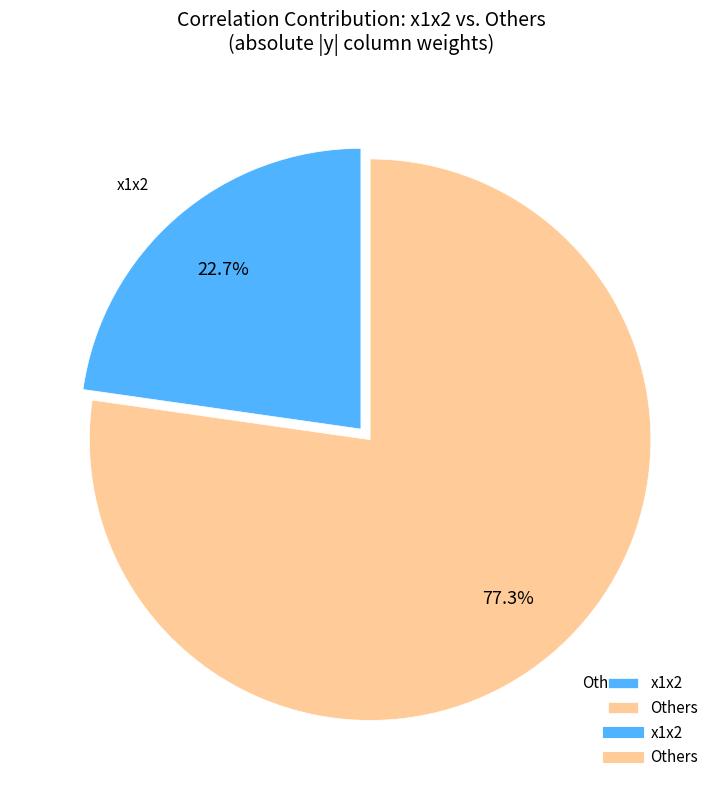

What is the majority slice?

Others